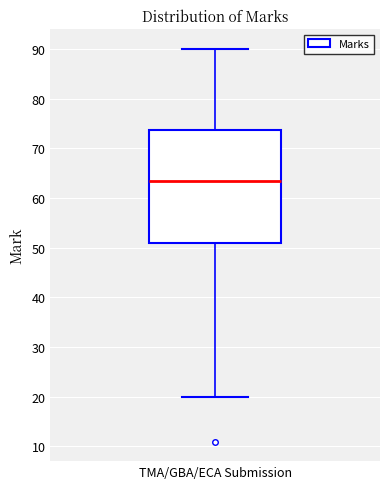

Transcribe this box plot: give where the median line is, the range the box spans, and where the two whiskers end, as read against the y-axis. The values are not printed on the chart, so give them approximately, as read against the axis.

median 64, box 51 to 74, whiskers 20 to 90